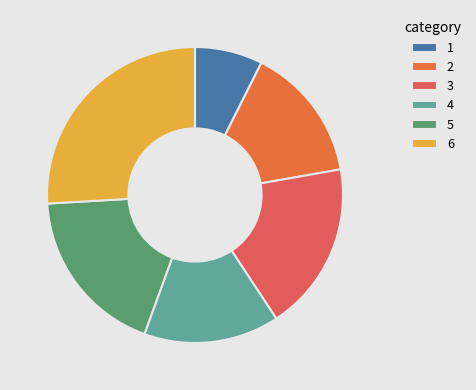

Is there any slice that represents more than half of the pie?

No